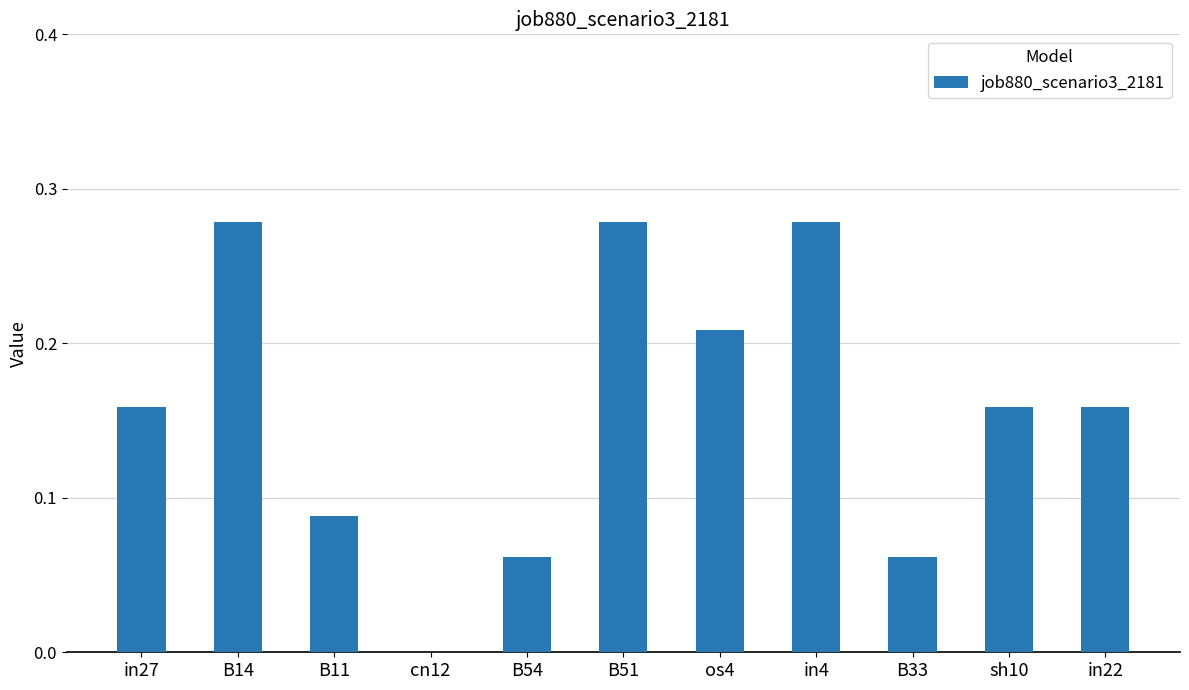

How many values exceed 0?

10